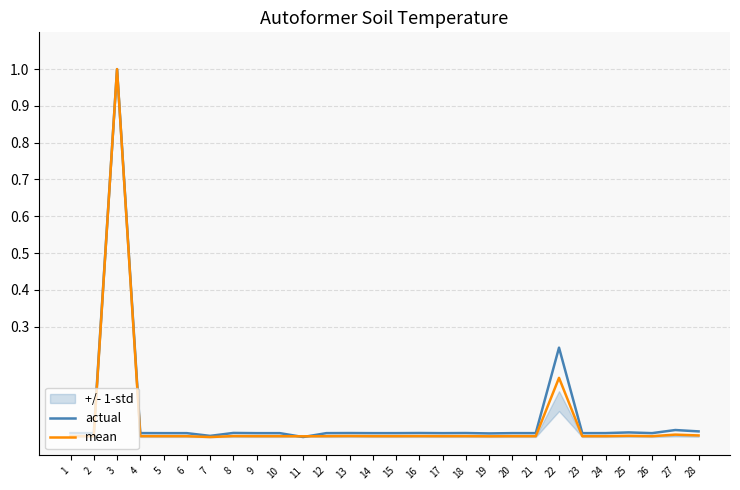

True or false: mean and actual cross at least once.

True